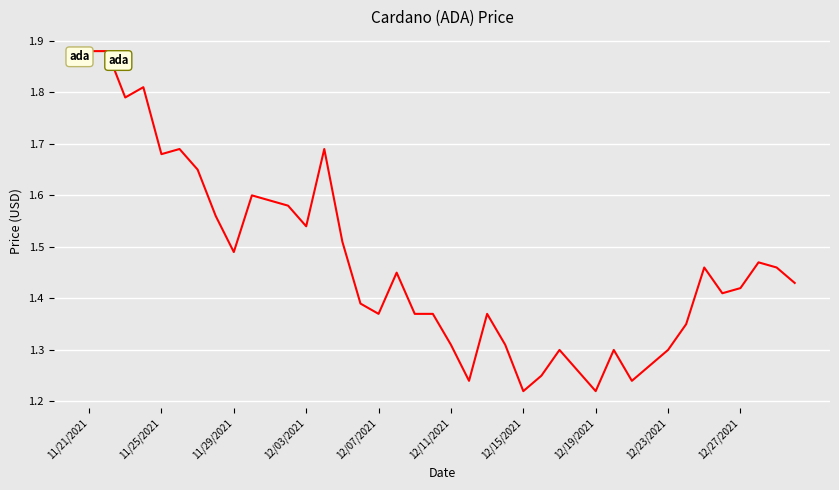

How many series are shown in this chart?

1